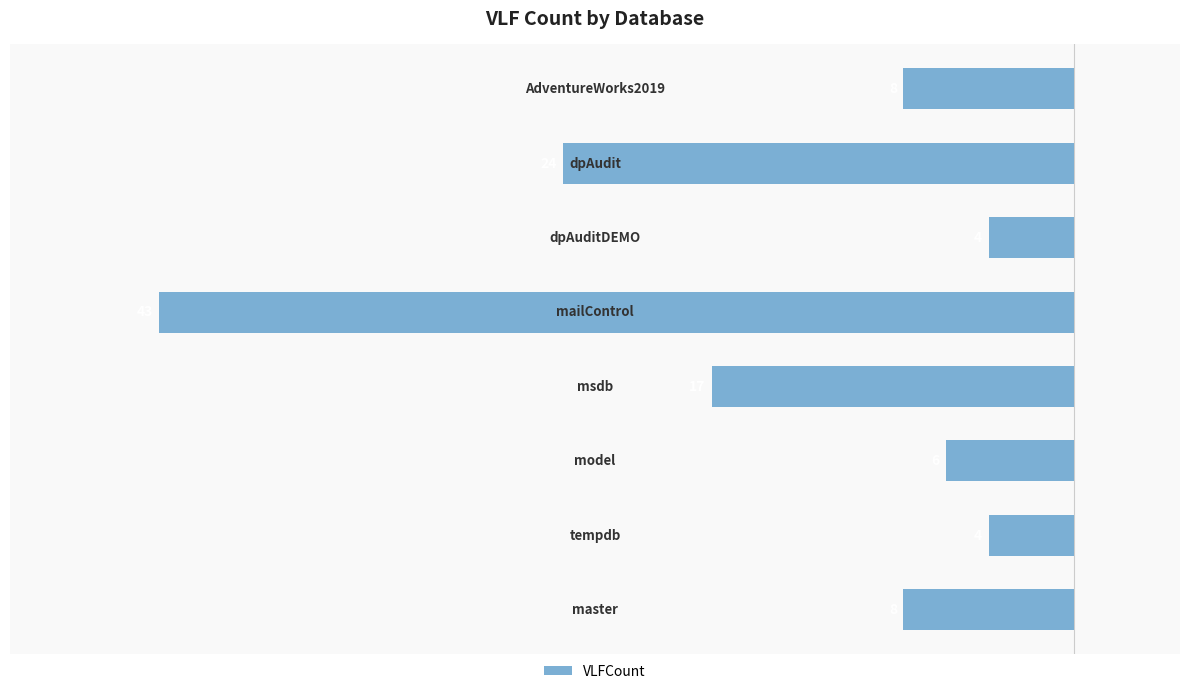

Are the bars horizontal?

Yes